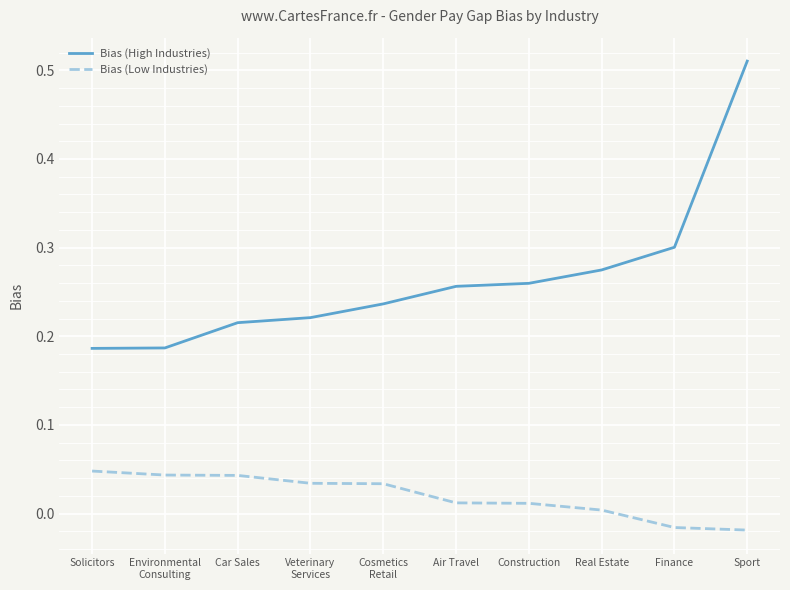

Rank the series by their average value, from highest to lowest.

Bias (High Industries), Bias (Low Industries)